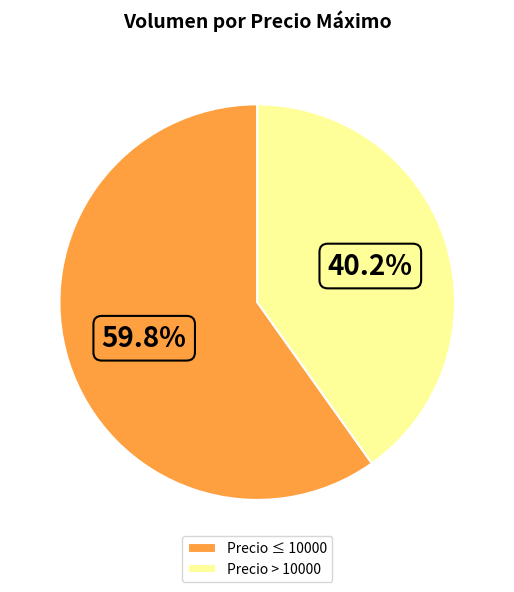

Count the number of slices in the pie.

2